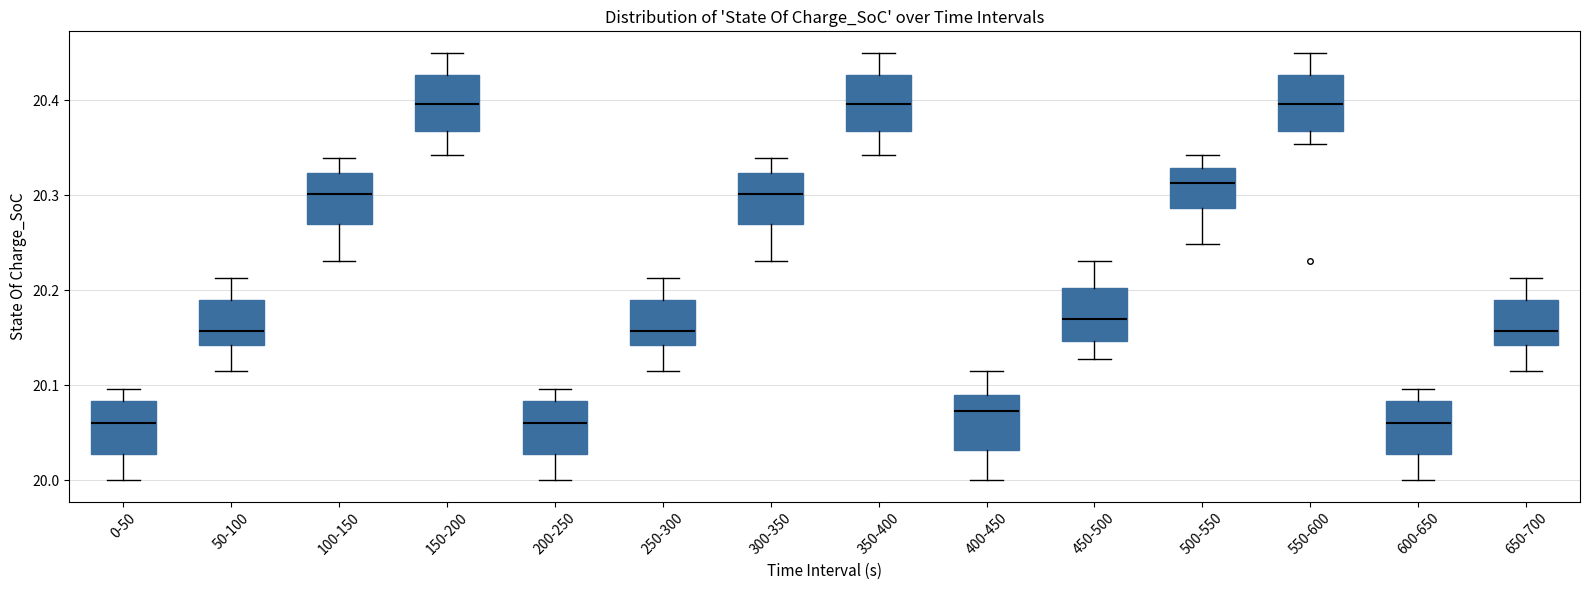

Where is the lower edge of the box for 450-500 on the y-axis? The values are not printed on the chart, so give them approximately, as read against the axis.

20.15